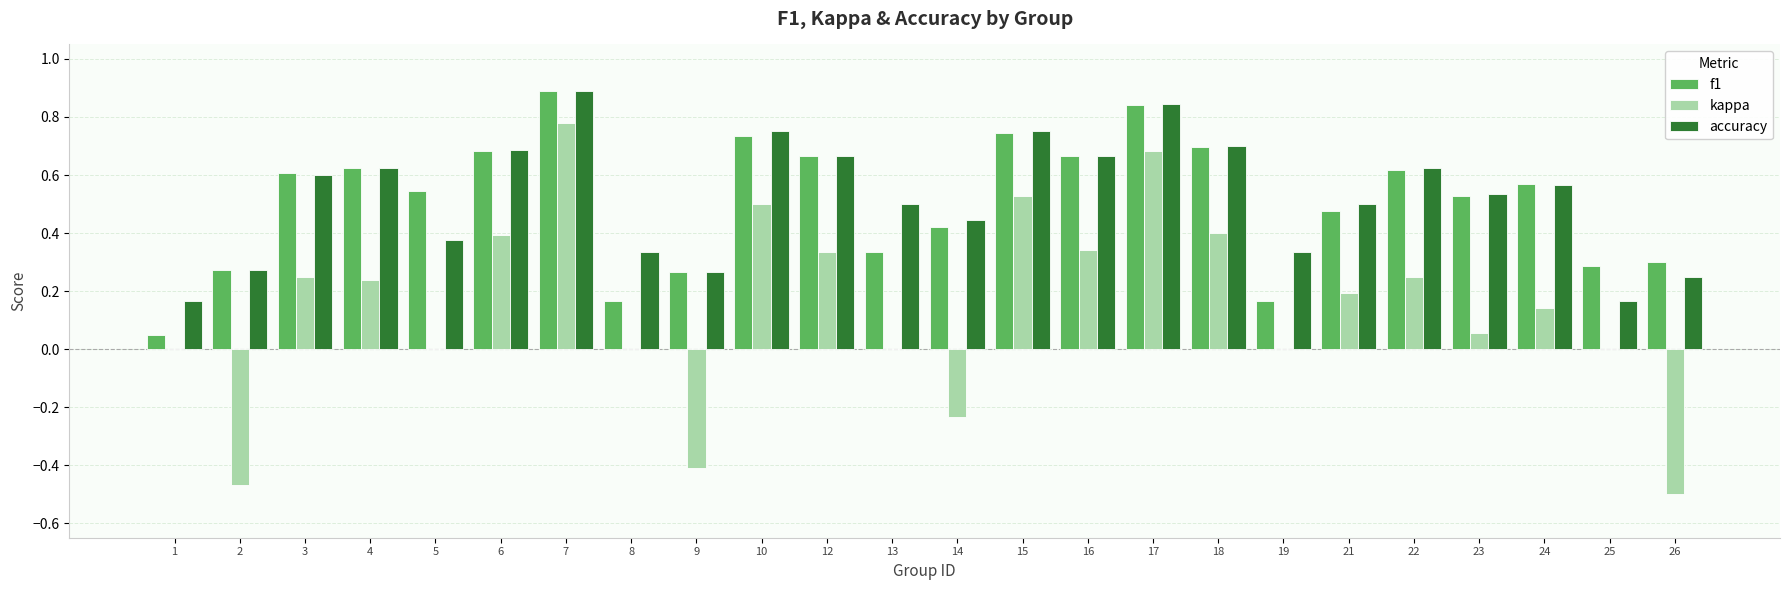

The value of f1 at 9 is 0.3. True or false?

True